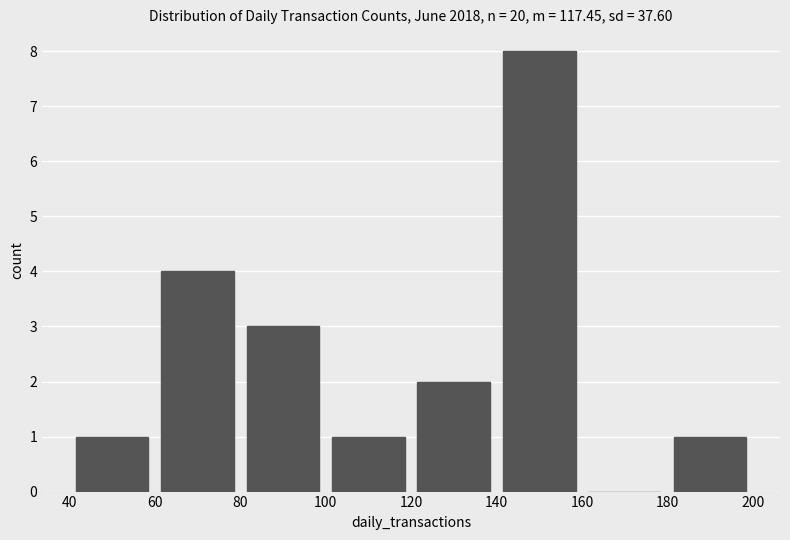

Reading left to right, transcribe this chart: for each bar, give the range it covers on the x-axis and its height. The values are not printed on the chart, so give them approximately, as read against the axis.

40 to 60: 1
60 to 80: 4
80 to 100: 3
100 to 120: 1
120 to 140: 2
140 to 160: 8
160 to 180: 0
180 to 200: 1